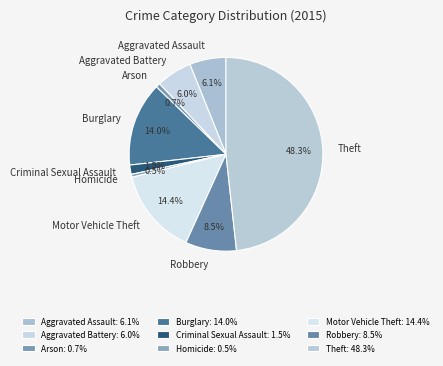

To the nearest percent, what is the difference between the Criminal Sexual Assault and Robbery slice percentages?

7%